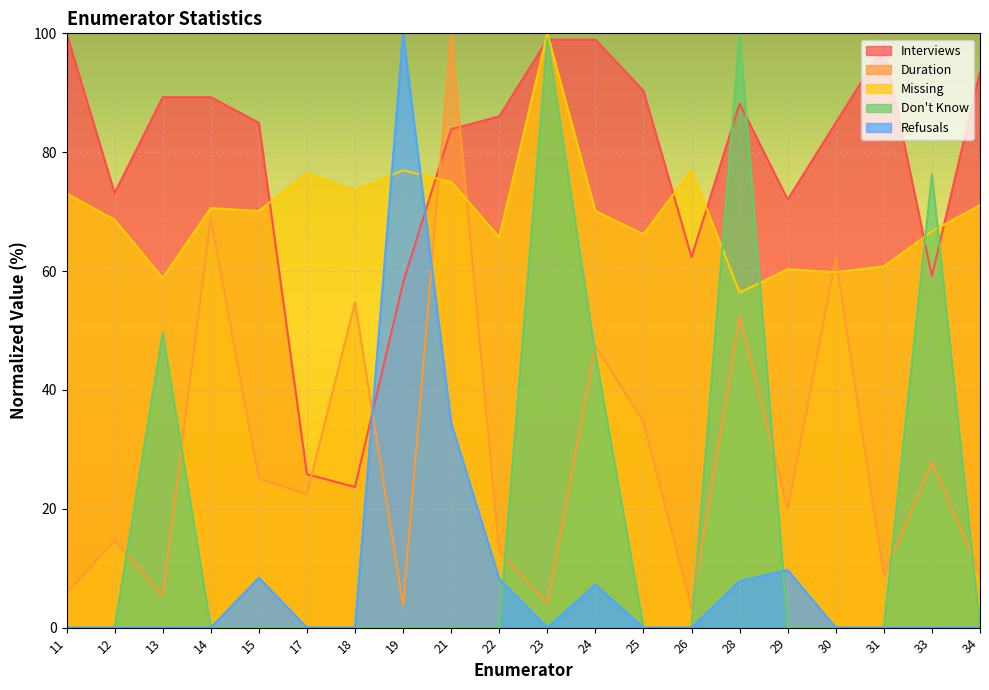

Where do Interviews and Don't Know first cross each other?

22 and 23